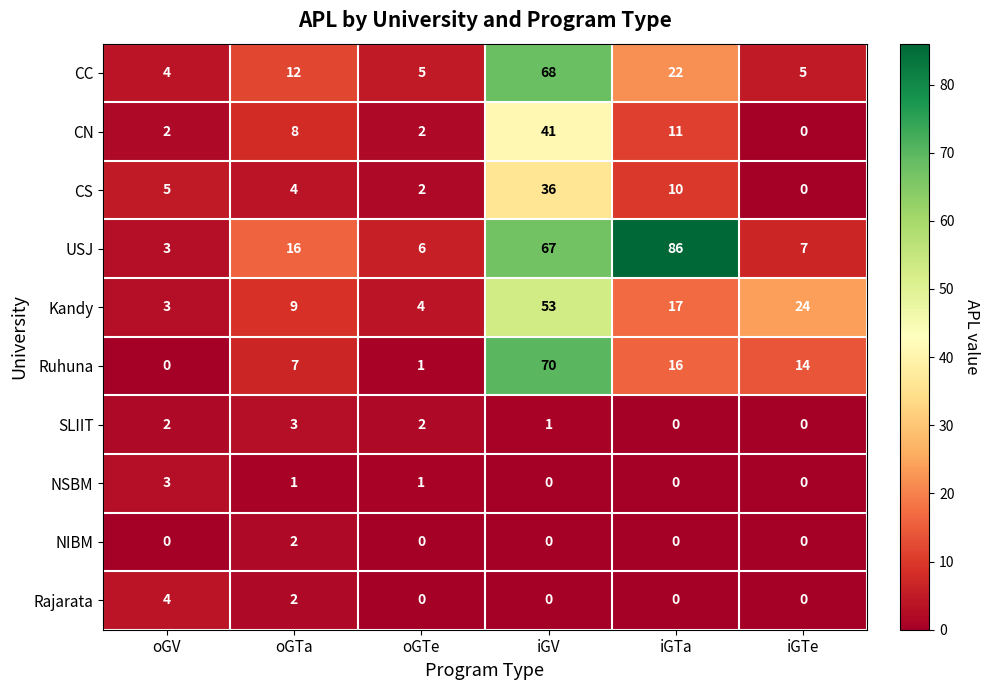

What is the average value of the USJ series?

31